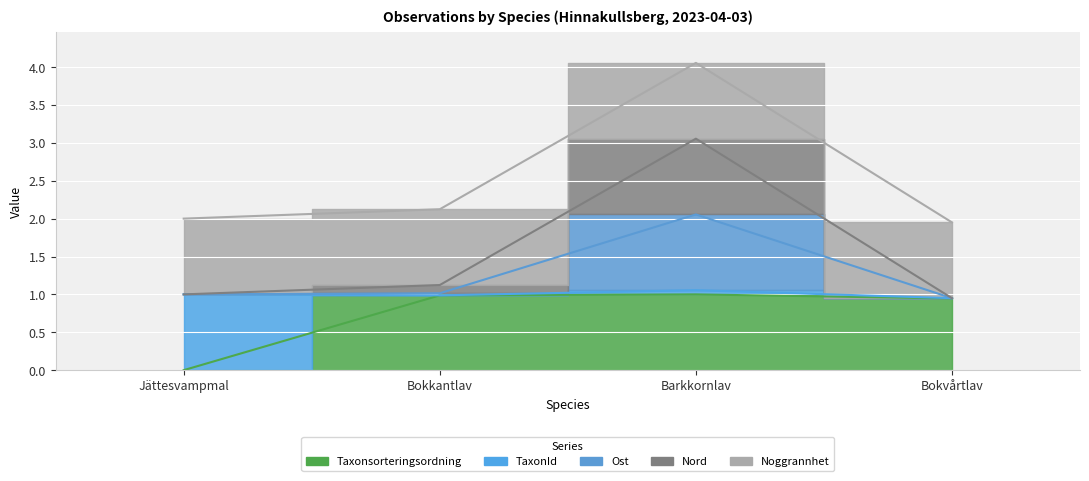

At which category does the chart reach its minimum across all series?

Jättesvampmal